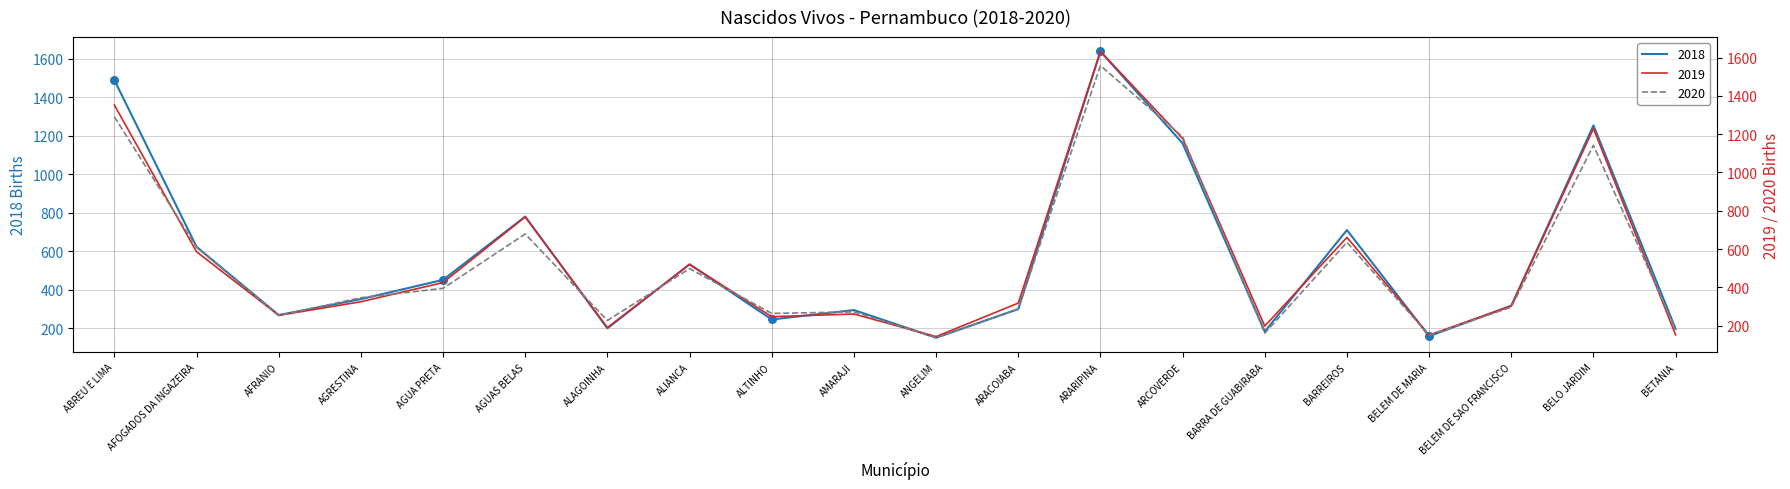

At which category is the sum across all series the highest?

ARARIPINA